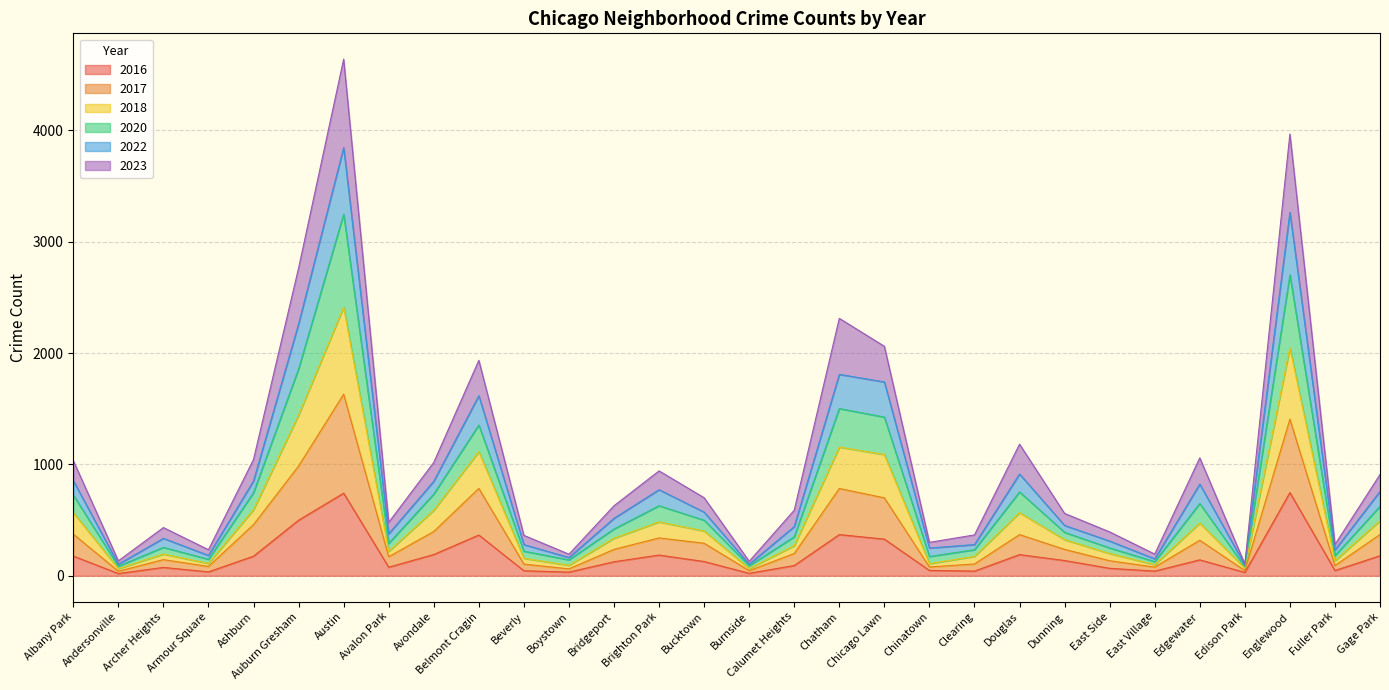

How many lines are shown in the chart?

6